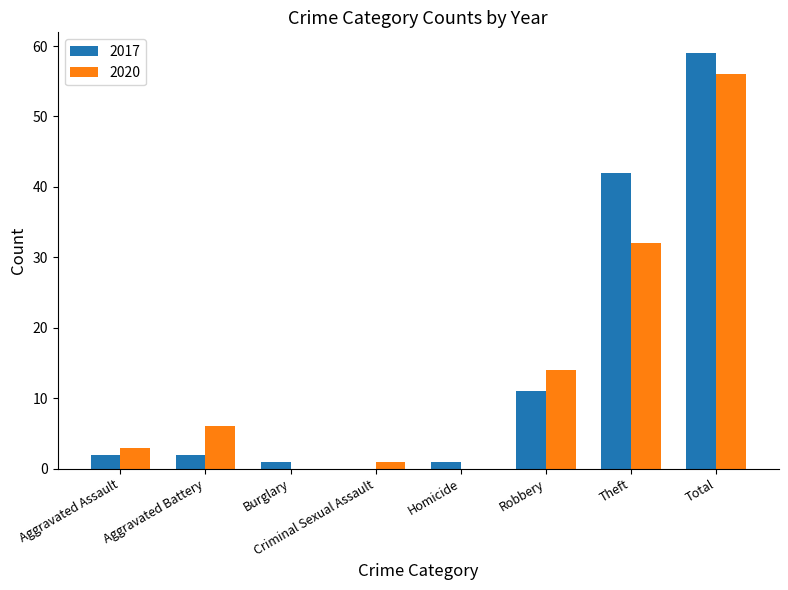

What is the sum of all 2020 values?

112